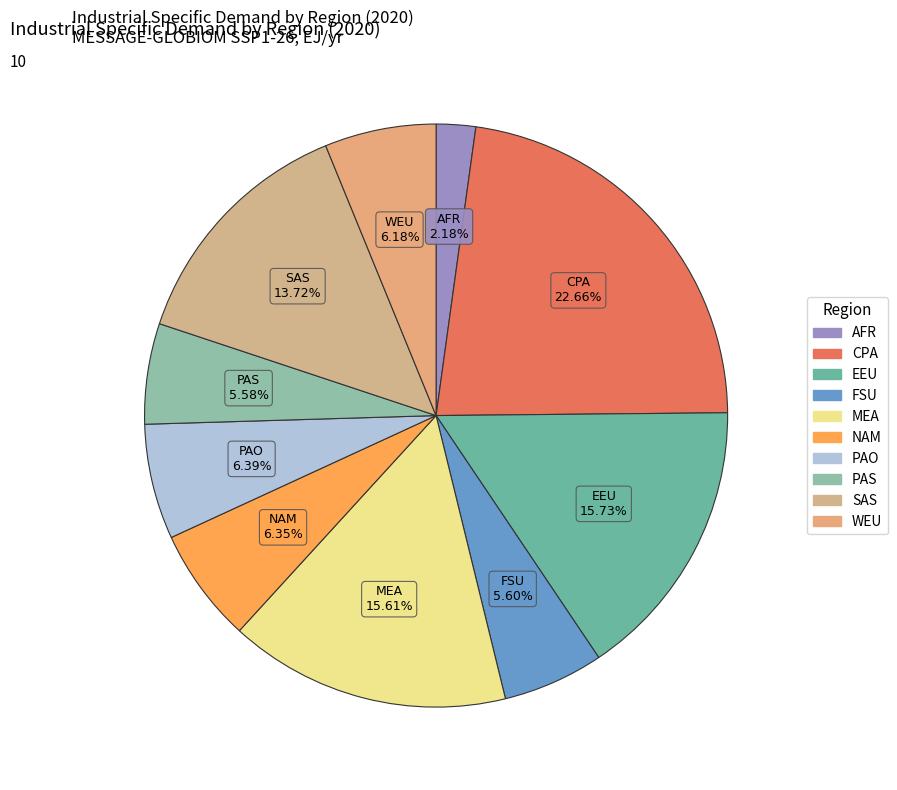

The CPA slice represents 32% of the pie. True or false?

False